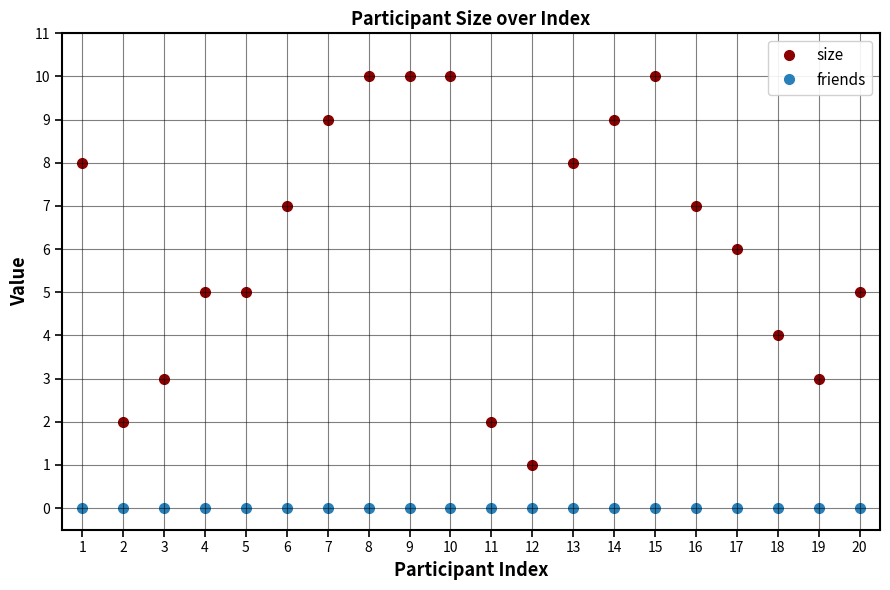

What is the value of the size point at the 11th from the left?

2